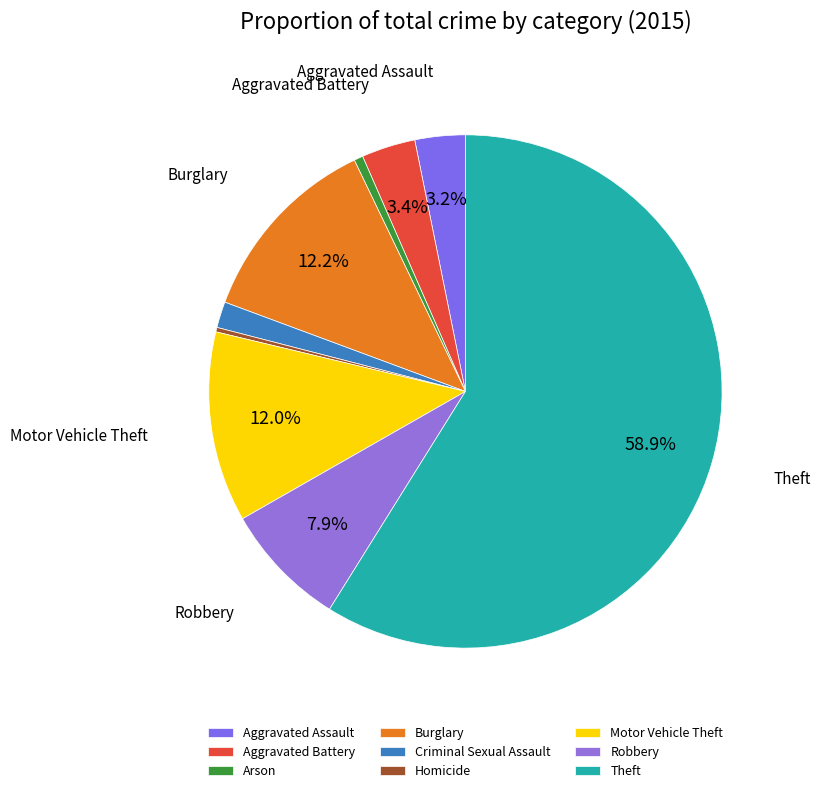

Do Robbery and Theft together represent more than half of the pie?

Yes